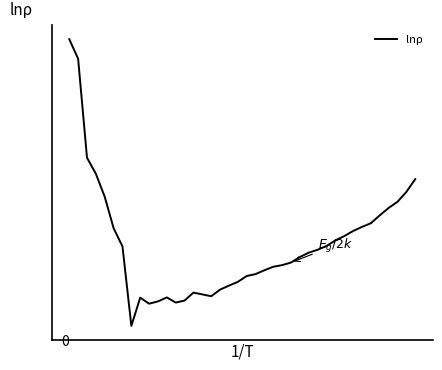

Does the chart have visible grid lines?

No